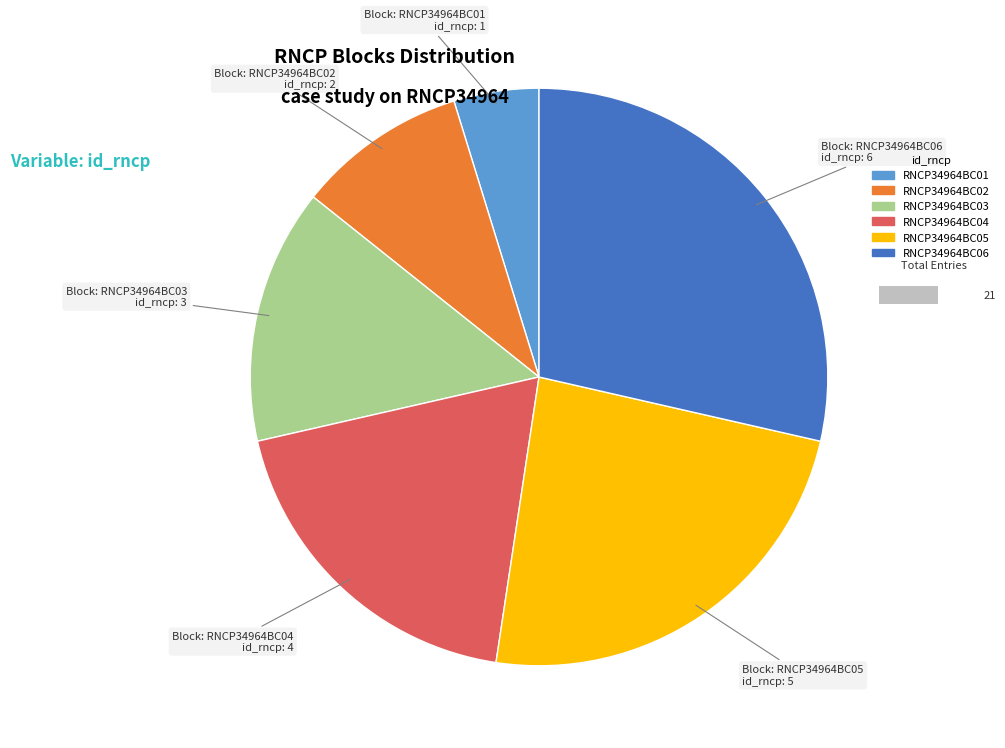

Combined, do RNCP34964BC05 and RNCP34964BC02 account for over 50%?

No